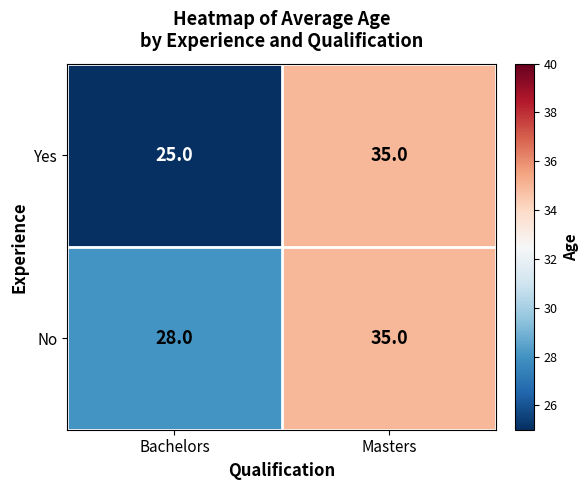

At which label is Yes closest to 30?

Bachelors